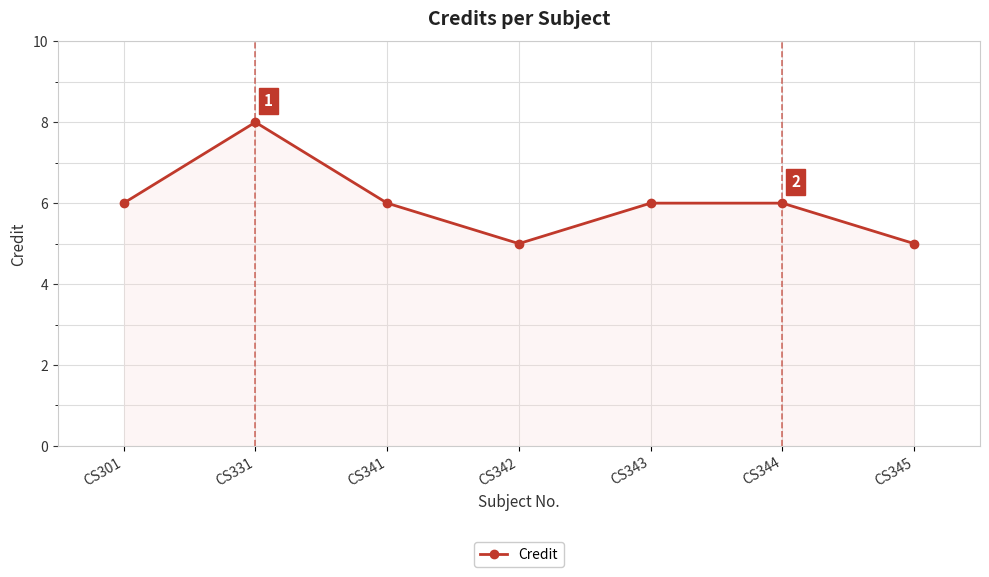

The chart shows a value of 4 at CS331. True or false?

False